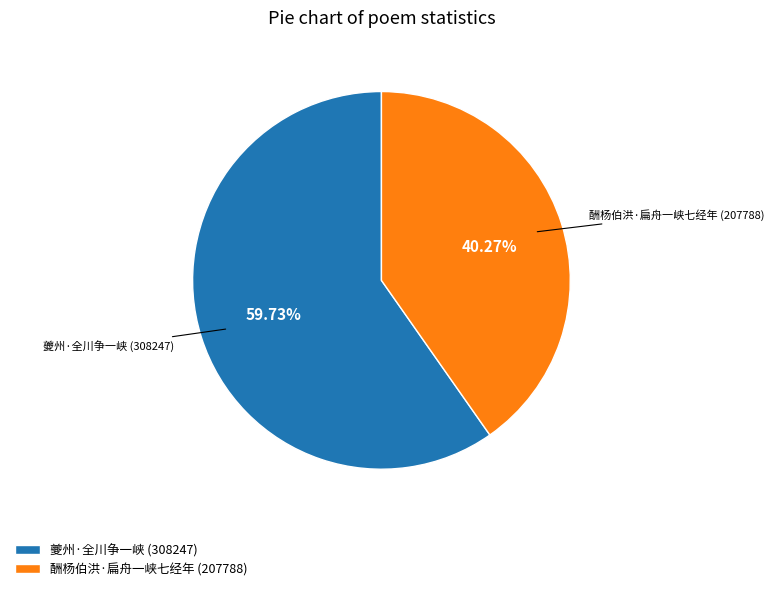

Which has a higher value, 酬杨伯洪·扁舟一峡七经年 or 夔州·全川争一峡?

夔州·全川争一峡